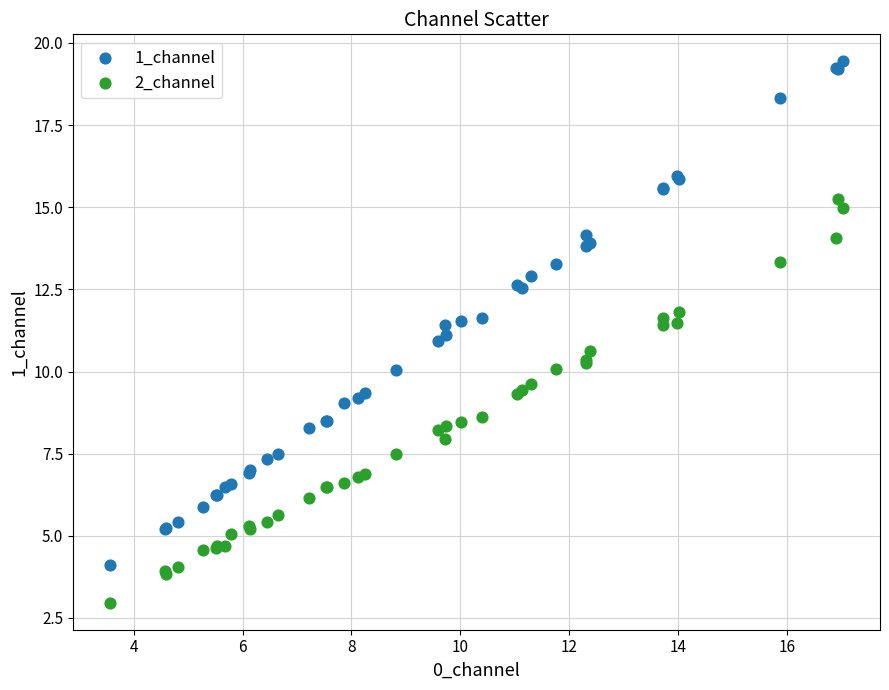

Which series reaches the maximum Y coordinate?

1_channel